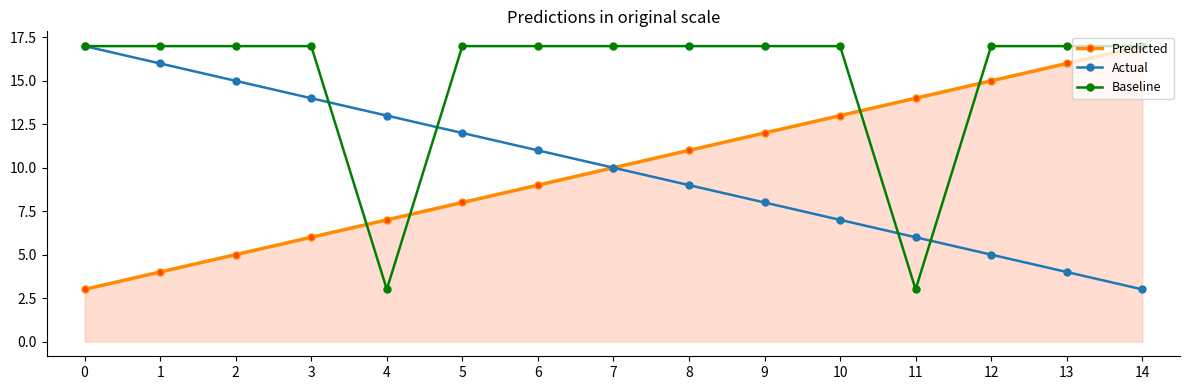

Rank the categories by Actual value from lowest to highest.

14, 13, 12, 11, 10, 9, 8, 7, 6, 5, 4, 3, 2, 1, 0